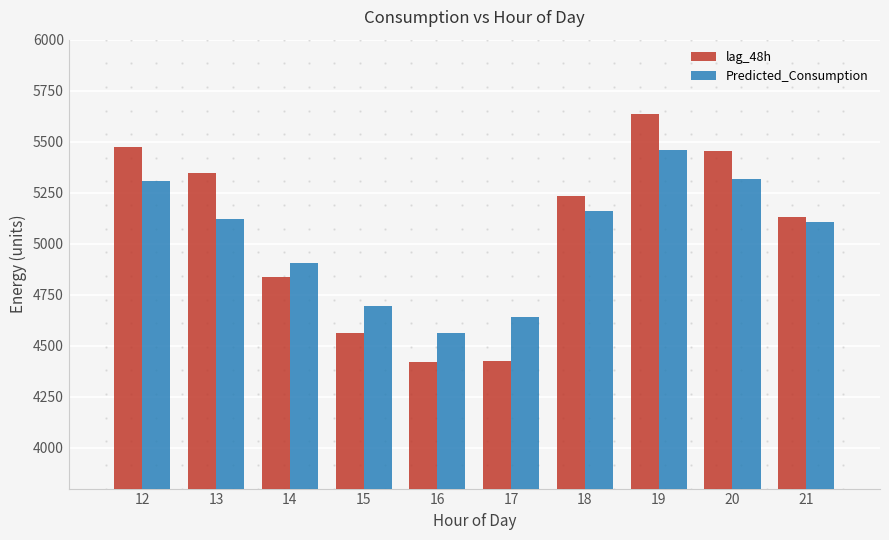

How many bars are there in total?

20